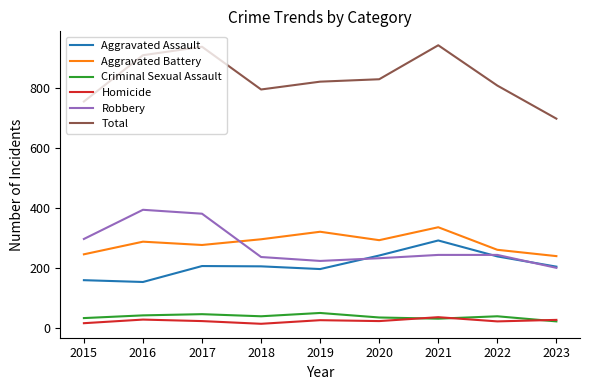

True or false: Aggravated Battery and Total cross at least once.

False